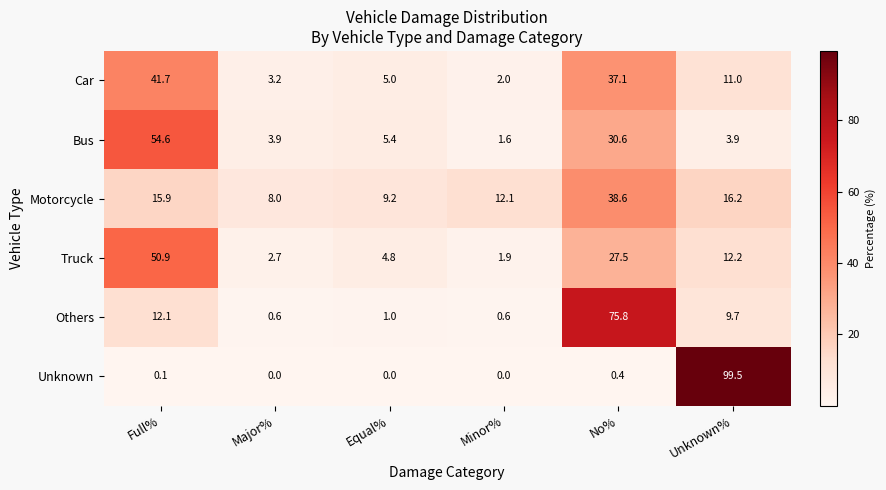

At which category is the sum across all series the highest?

No%